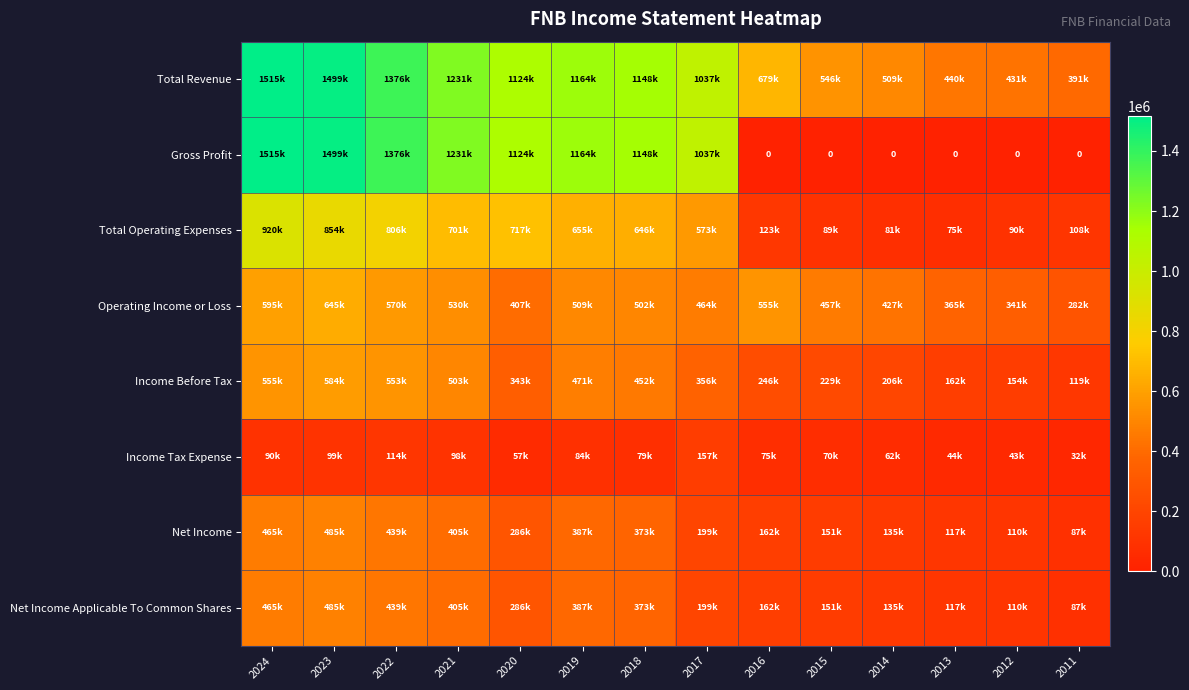

At which category is the sum across all series the highest?

2023